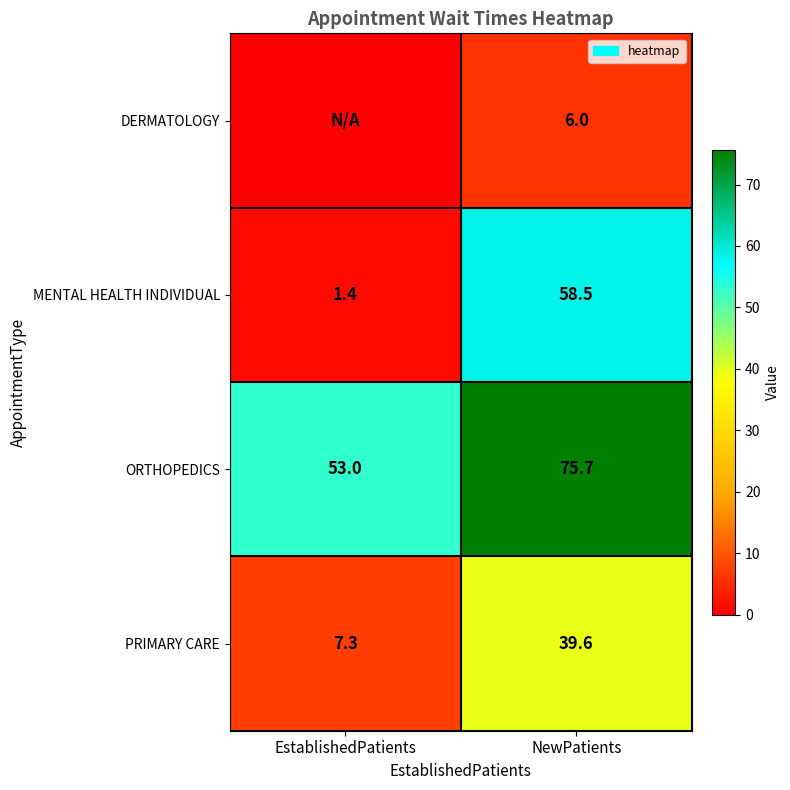

What is the sum of all ORTHOPEDICS values?

128.7